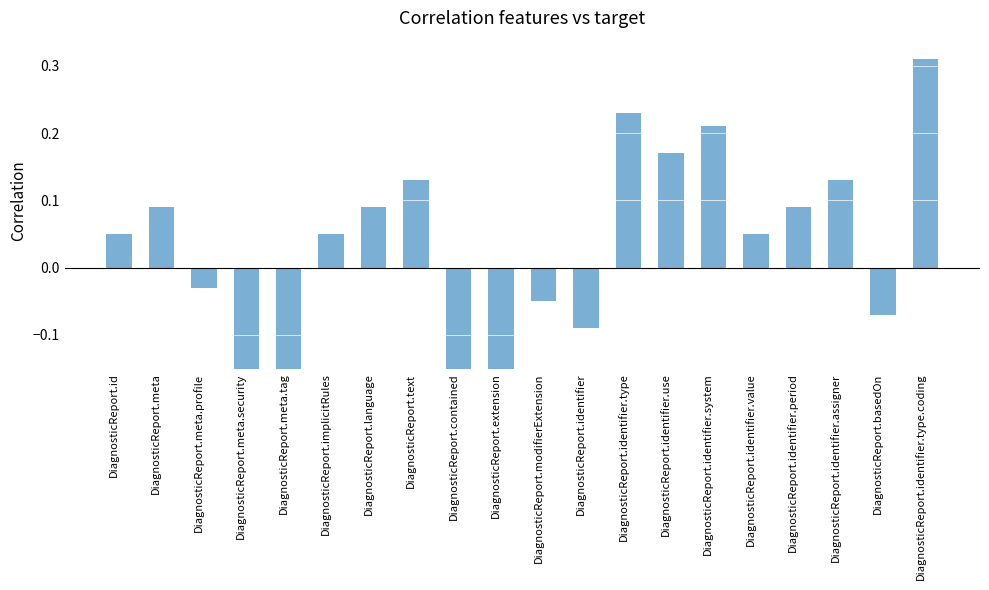

At which category does the chart reach its peak across all series?

DiagnosticReport.identifier.type.coding